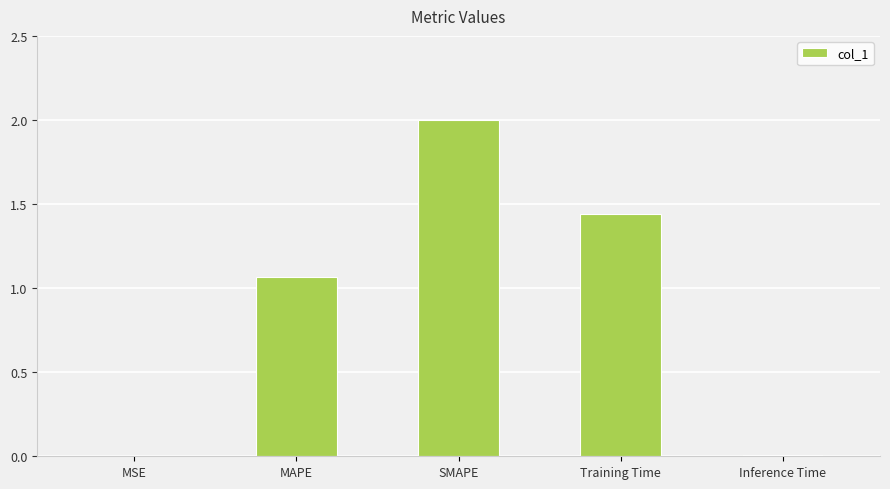

At which label does the data first exceed 1?

MAPE